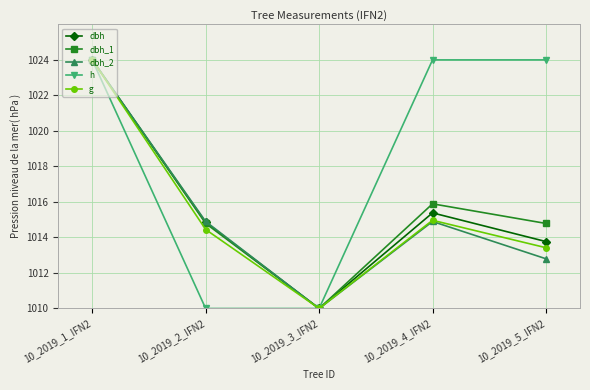

What is the label of the 1st point from the left?

10_2019_1_IFN2